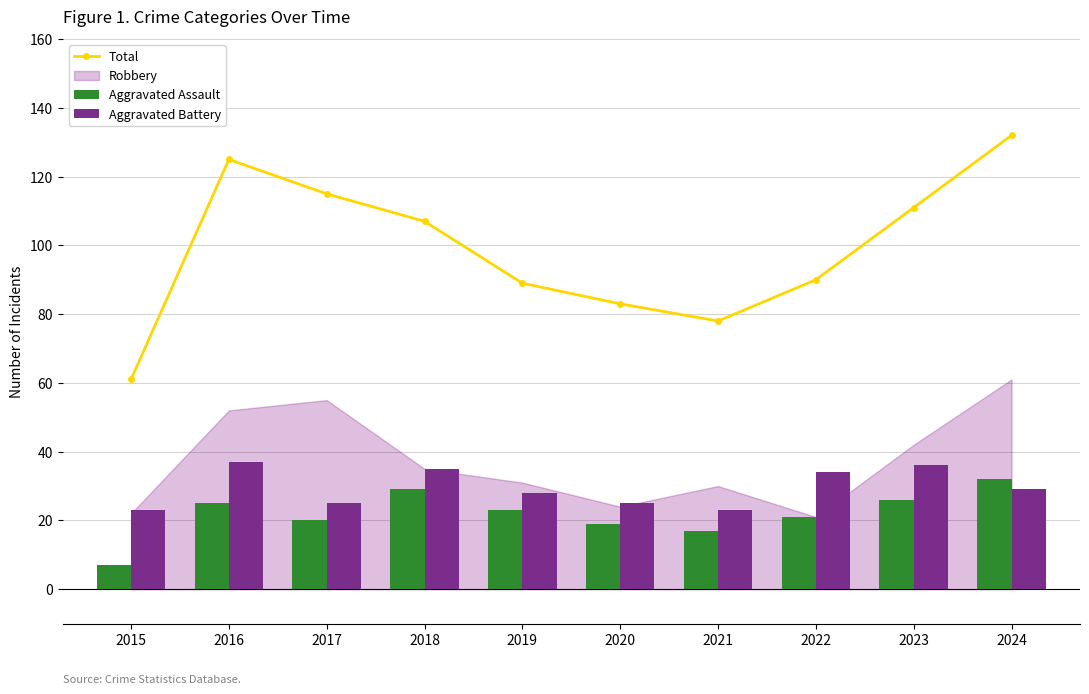

How many groups of bars are there?

10